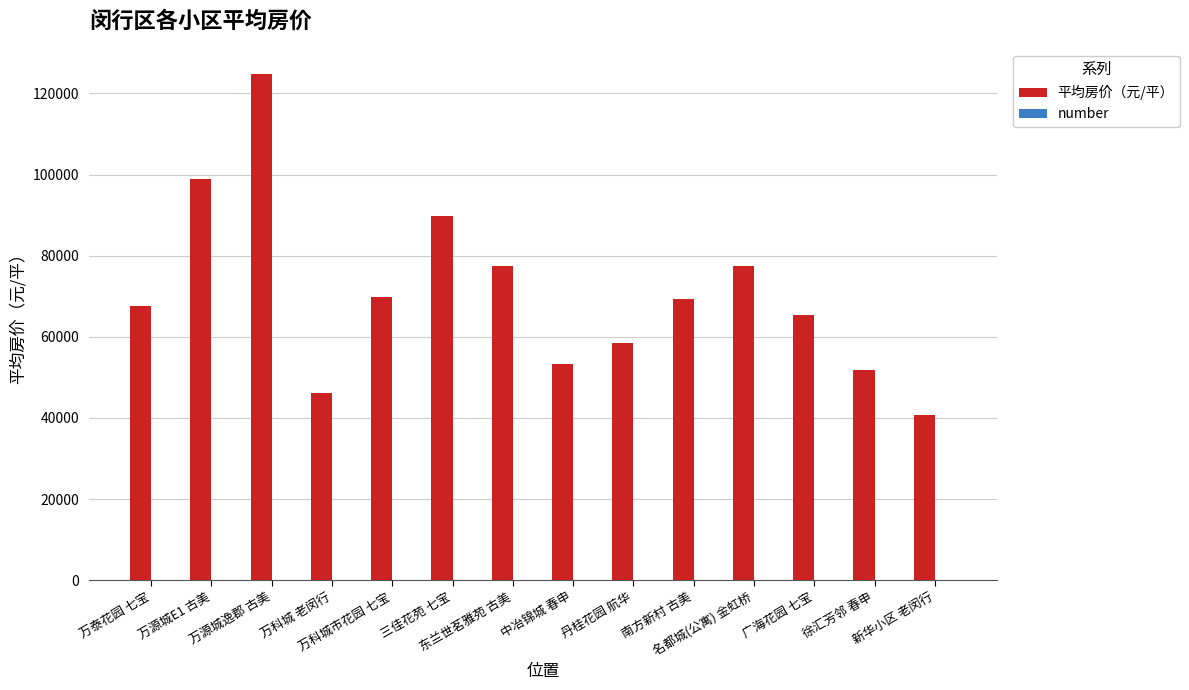

What is the greatest value displayed?

124757